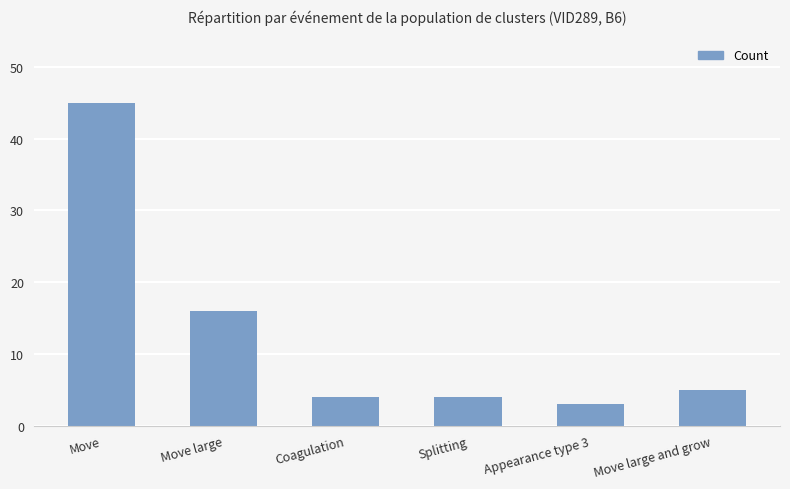

True or false: the data shows 45 at Move.

True